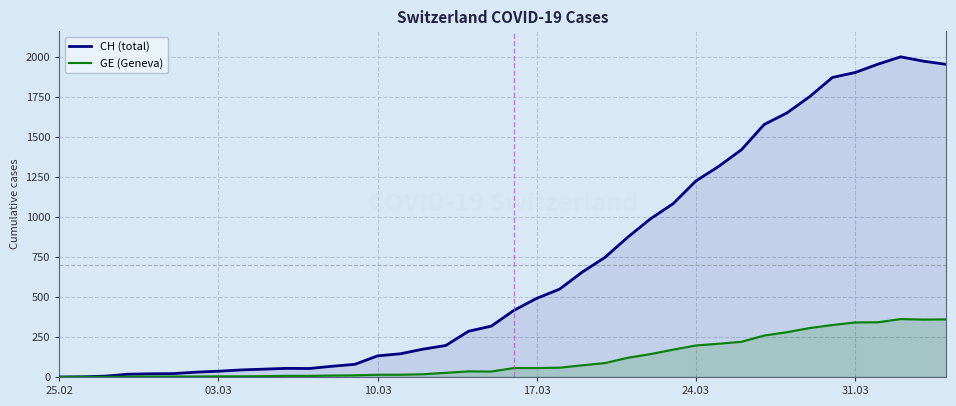

Which series has the widest spread of values?

CH (total)